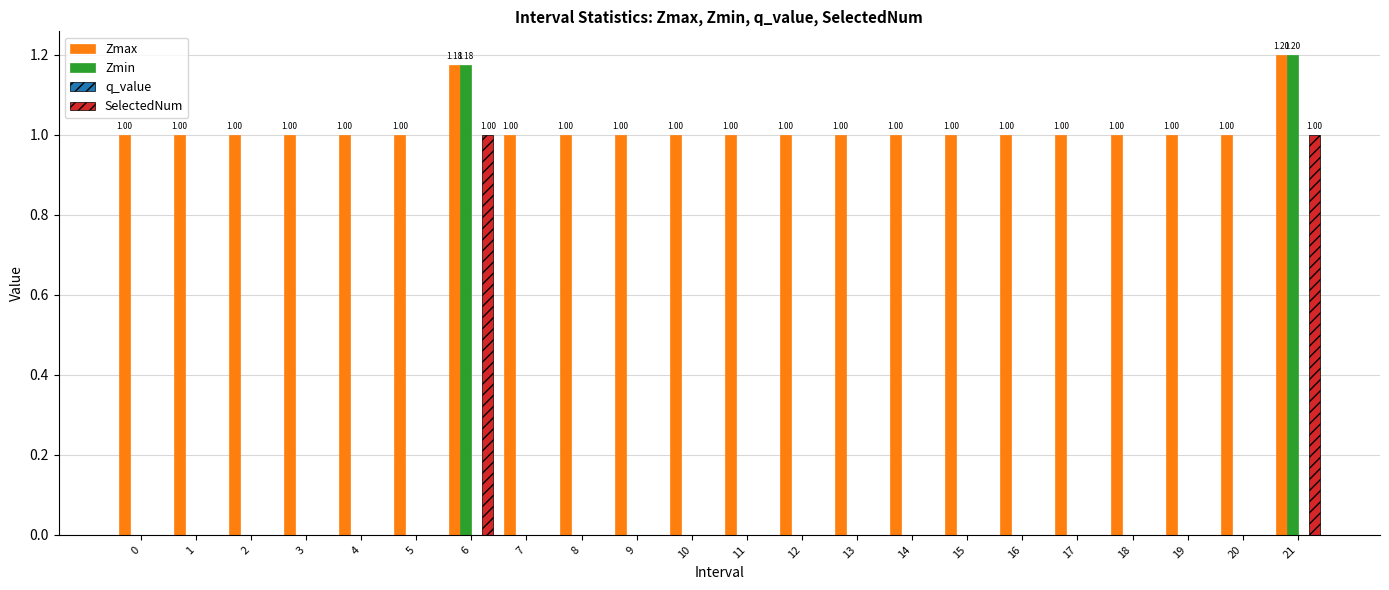

What is the sum of all Zmax values?

22.4